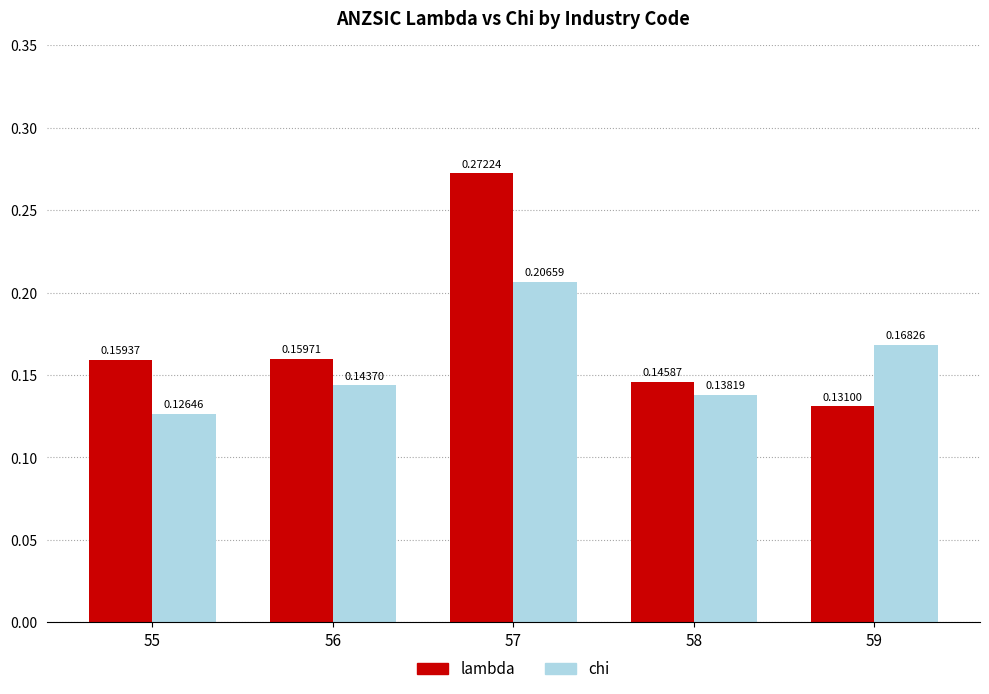

What is the sum of the lambda values at 55 and 57?

0.4